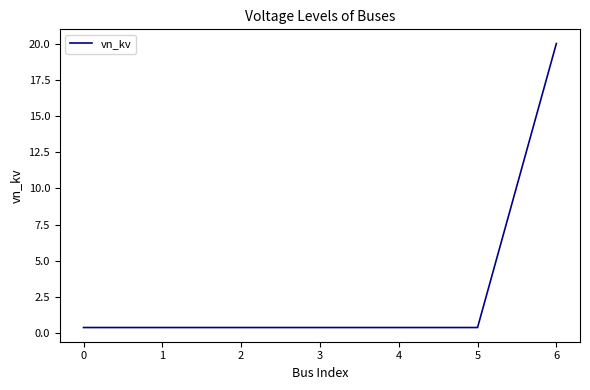

What is the difference between the maximum and minimum values?

19.6